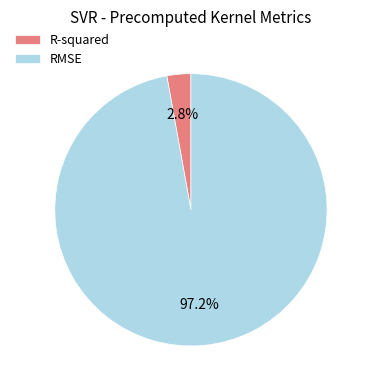

Is it true that R-squared is 3% of the pie?

True